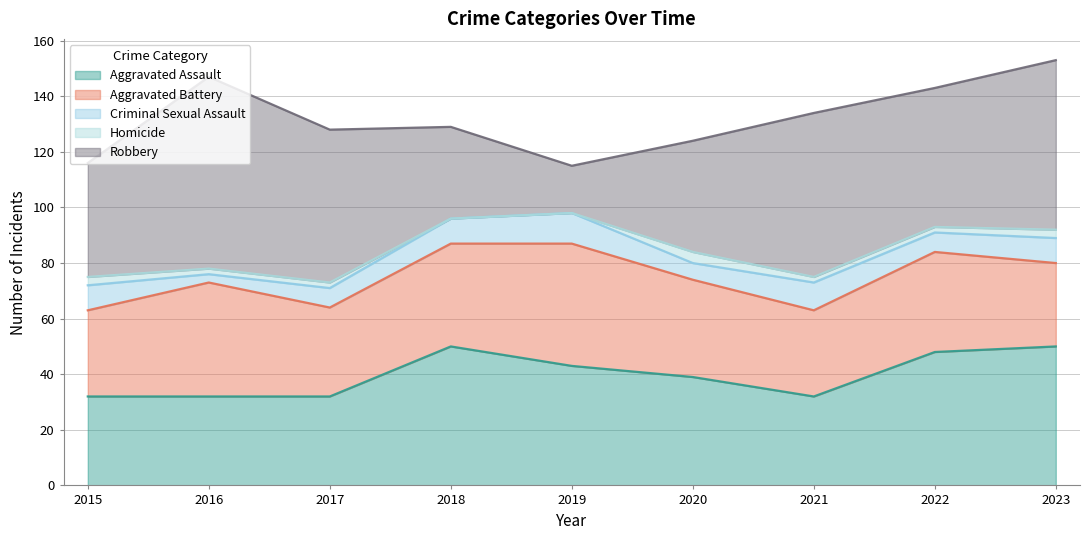

Which series has the largest total across all categories?

Robbery